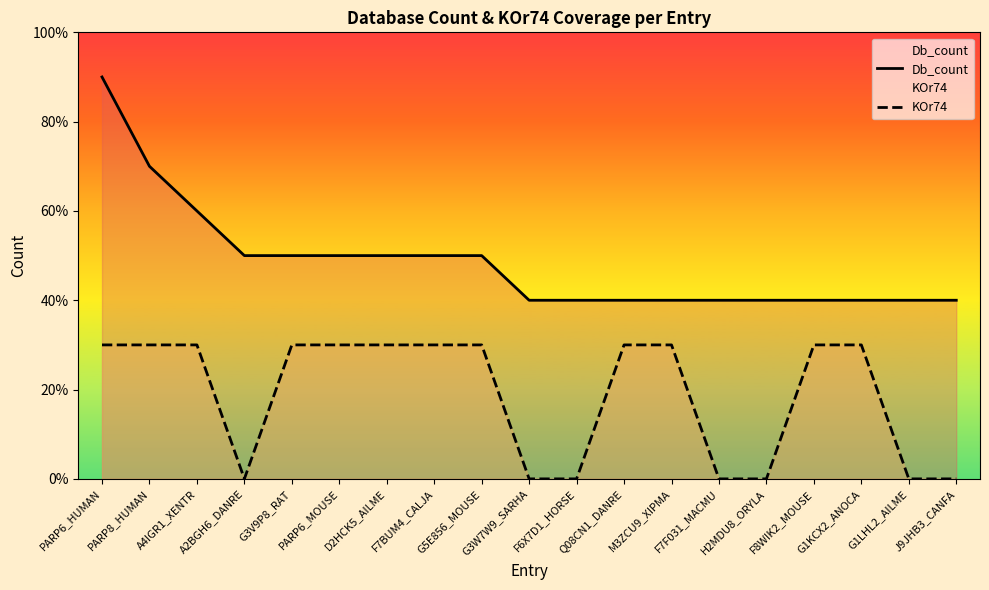

Between G3V9P8_RAT and J9JHB3_CANFA, which series saw the biggest shift?

KOr74